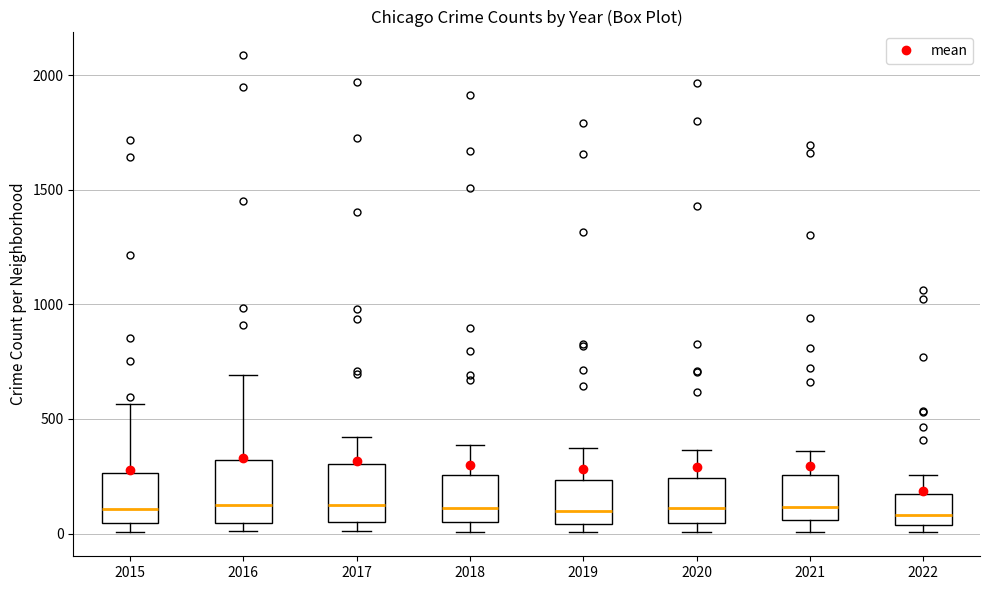

Reading left to right, transcribe this box plot: for each box, give where its median line is, the range the box spans, and where its two whiskers end, as read against the y-axis. The values are not printed on the chart, so give them approximately, as read against the axis.

2015: median 100, box 50 to 250, whiskers 0 to 550
2016: median 150, box 50 to 300, whiskers 0 to 700
2017: median 100, box 50 to 300, whiskers 0 to 400
2018: median 100, box 50 to 250, whiskers 0 to 400
2019: median 100, box 50 to 250, whiskers 0 to 400
2020: median 100, box 50 to 250, whiskers 0 to 350
2021: median 100, box 50 to 250, whiskers 0 to 350
2022: median 100, box 50 to 150, whiskers 0 to 250